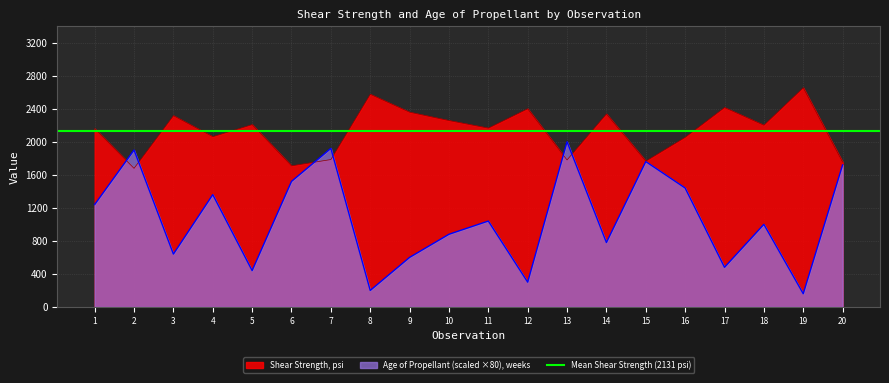

Does the chart display data point markers on the line(s)?

No